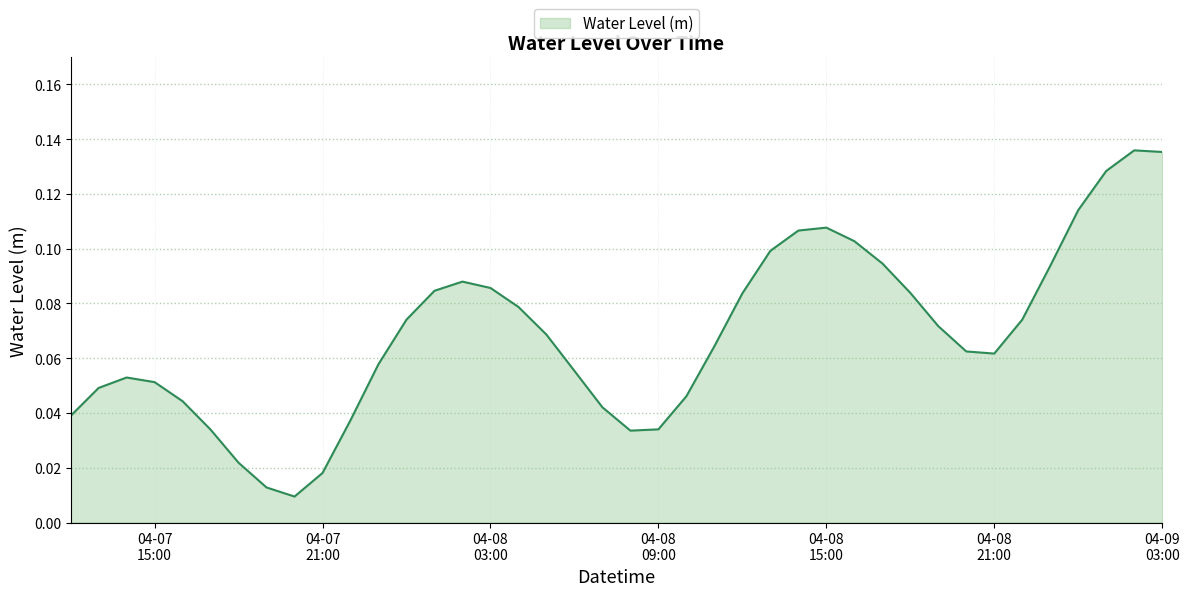

Reading right to left, transcribe all the data shown in this chart.

0.1	0.1	0.1	0.1	0.1	0.1	0.1	0.1	0.1	0.1	0.1	0.1	0.1	0.1	0.1	0.1	0.1	0.0	0.0	0.0	0.0	0.1	0.1	0.1	0.1	0.1	0.1	0.1	0.1	0.0	0.0	0.0	0.0	0.0	0.0	0.0	0.1	0.1	0.0	0.0